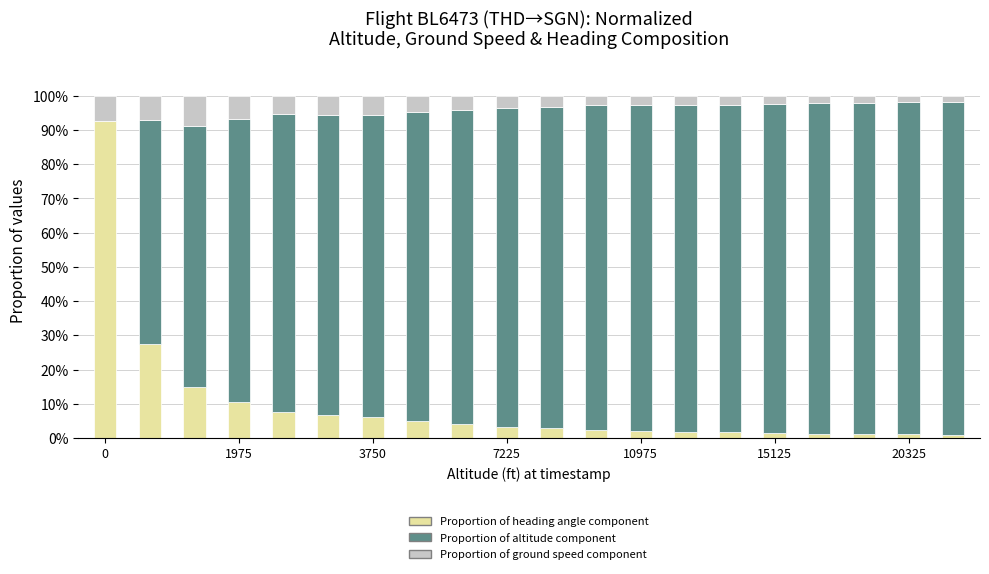

What is the highest value of the Proportion of heading angle component series?

92.5